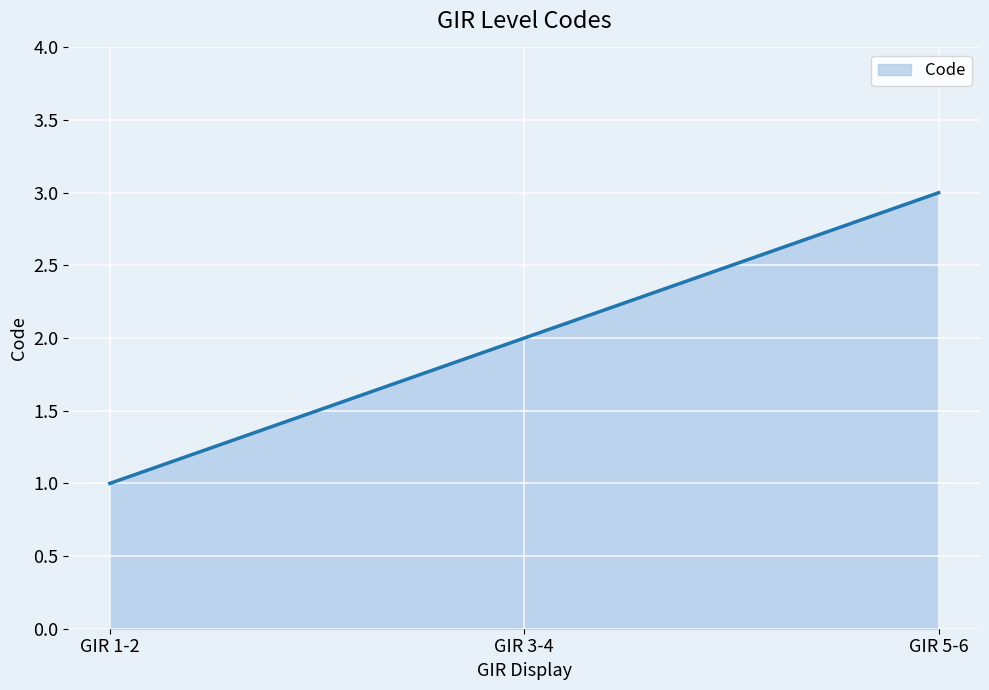

How many lines are shown in the chart?

1